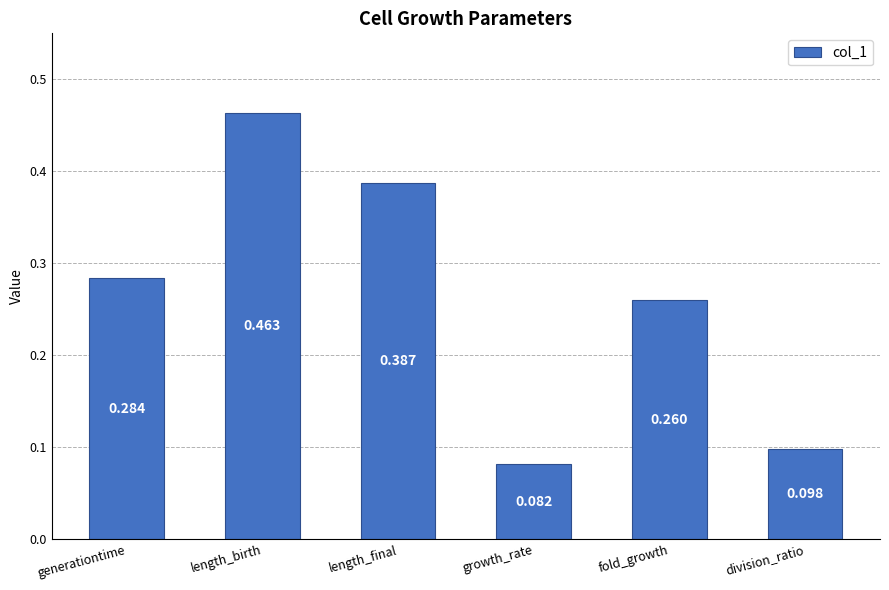

List the labels in order of value, largest first.

length_birth, length_final, generationtime, fold_growth, division_ratio, growth_rate